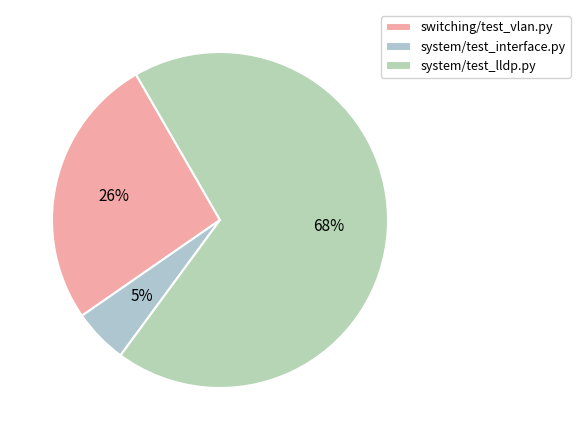

Rank the categories by value from lowest to highest.

system/test_interface.py, switching/test_vlan.py, system/test_lldp.py